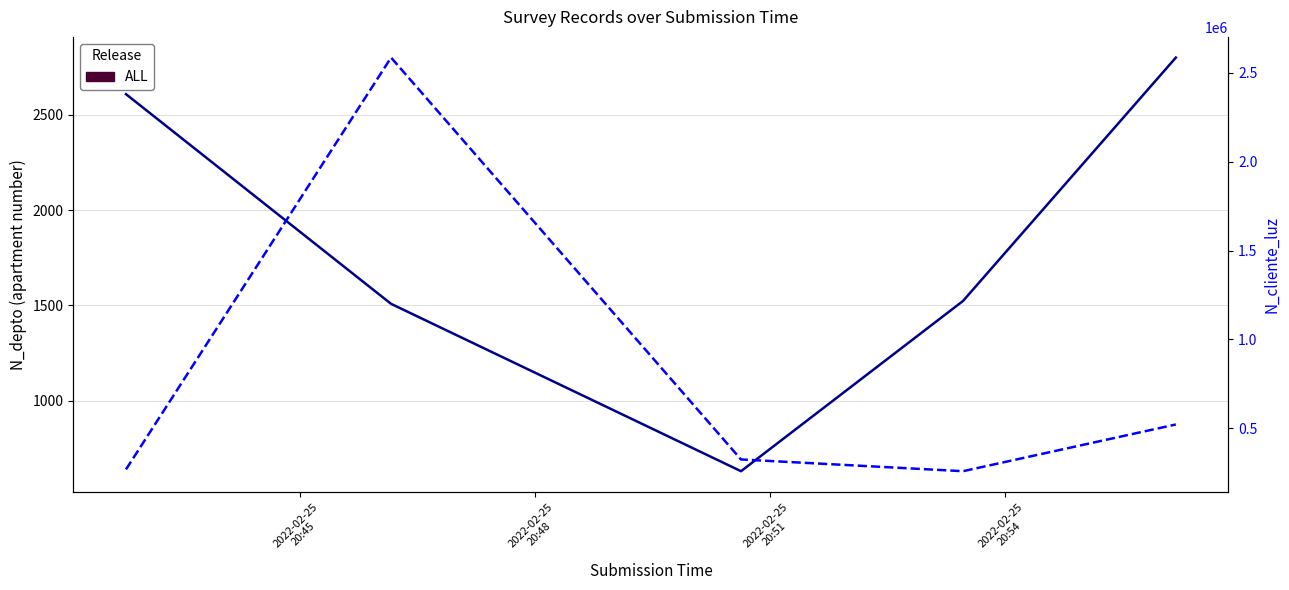

Which series has the largest range (max minus min)?

N_cliente_luz